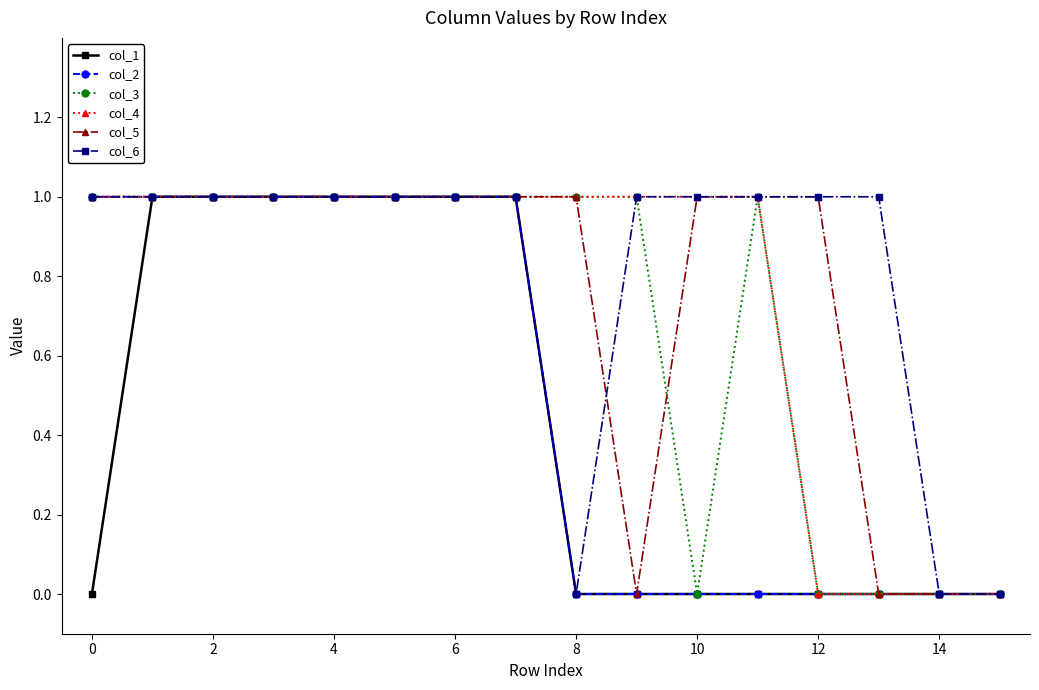

True or false: col_3 has more than 0 interior local peaks.

True